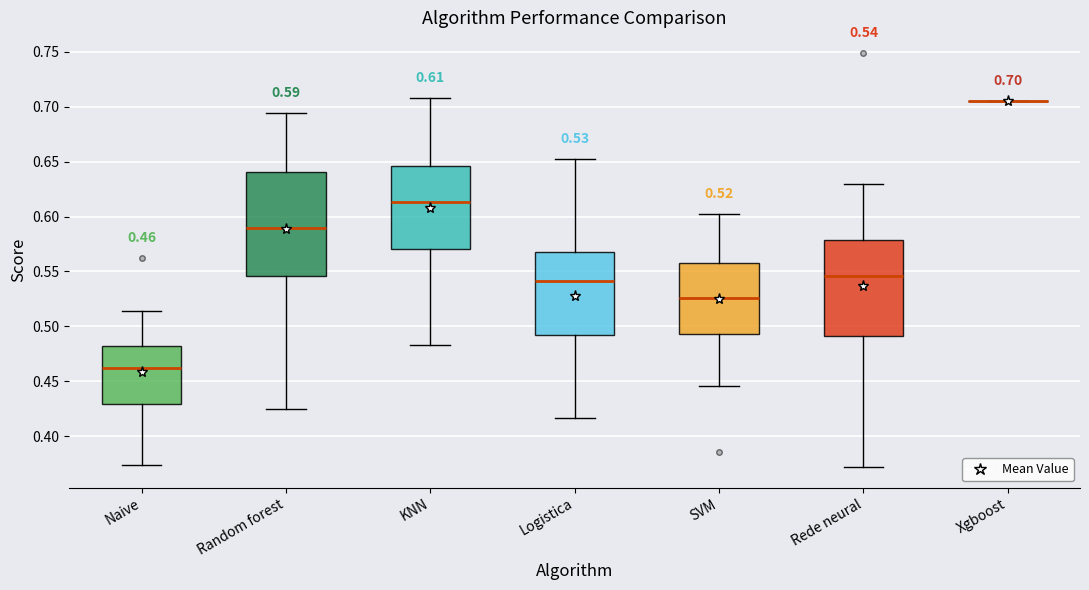

Comparing the boxes themselves (not the whiskers), which one is the tallest?

Random forest